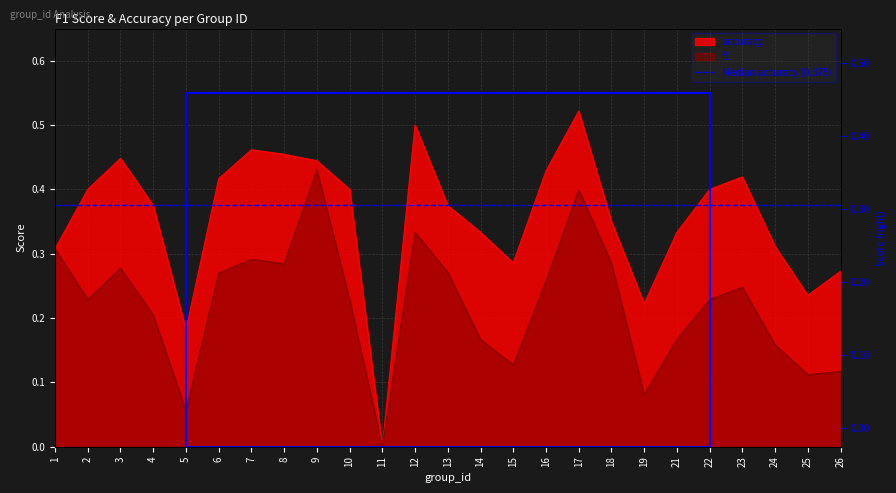

At which label is f1 closest to 0?

11